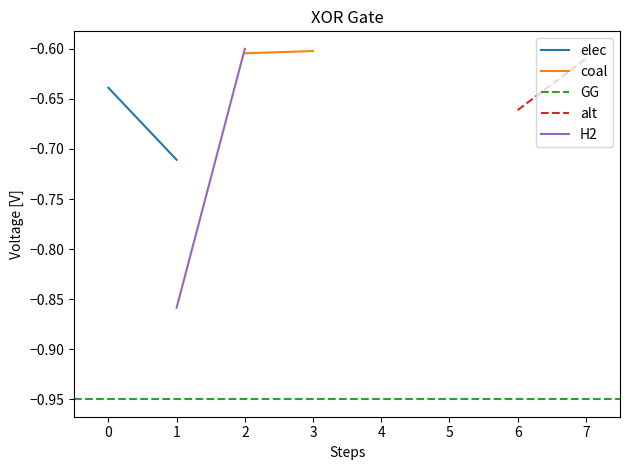

Which series has the largest range (max minus min)?

H2